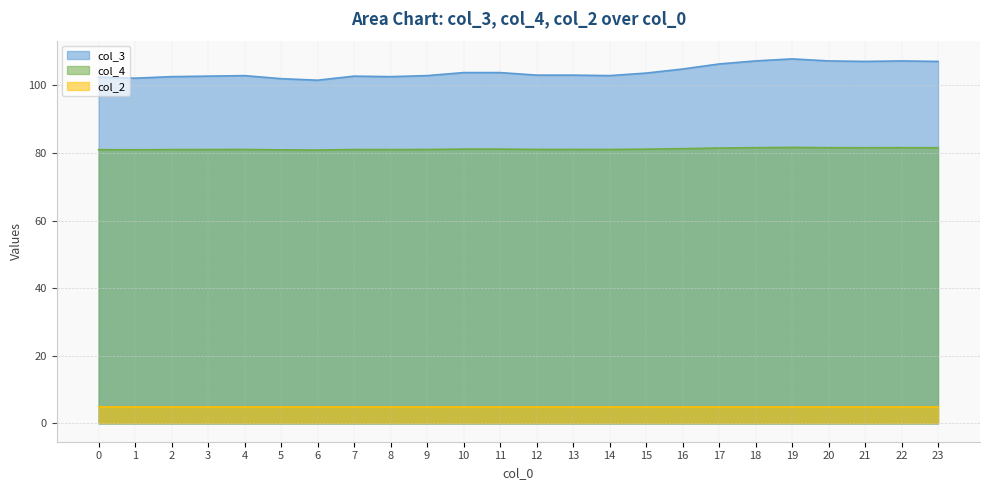

How many values in the col_4 series are below 81?

4